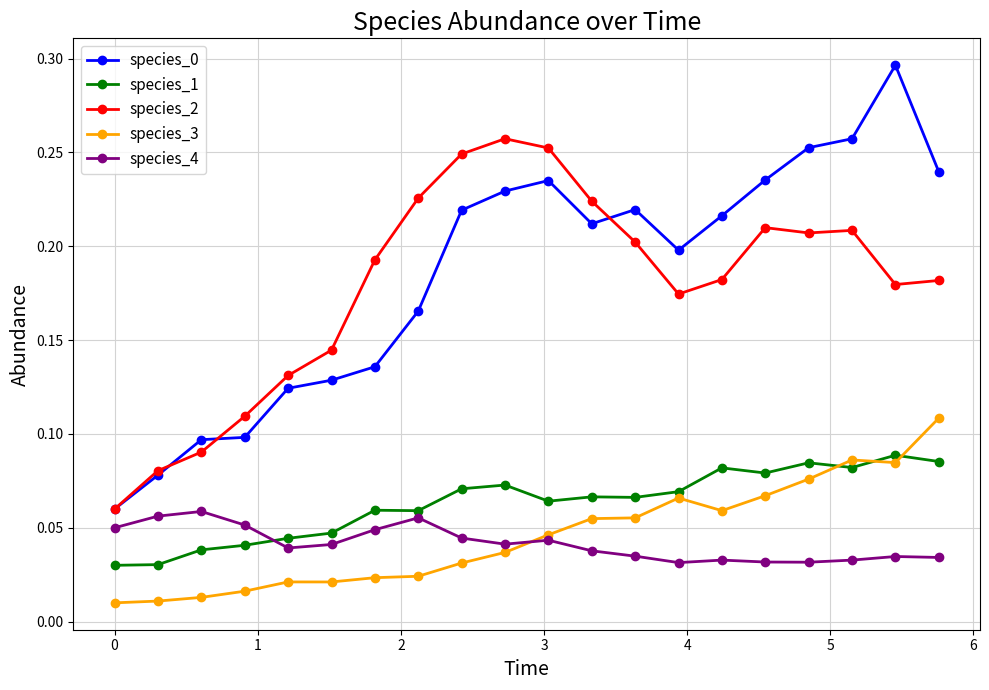

True or false: species_2 and species_1 cross at least once.

False